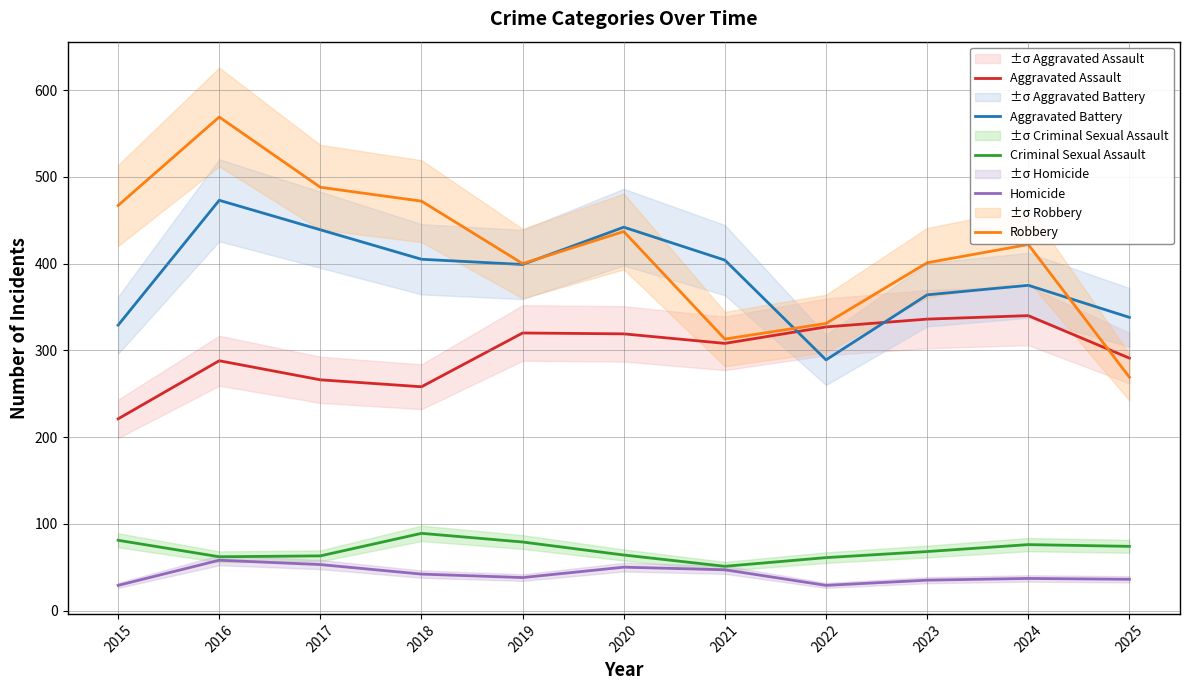

Is the value of Aggravated Battery at 2018 greater than the value of Criminal Sexual Assault at 2018?

Yes